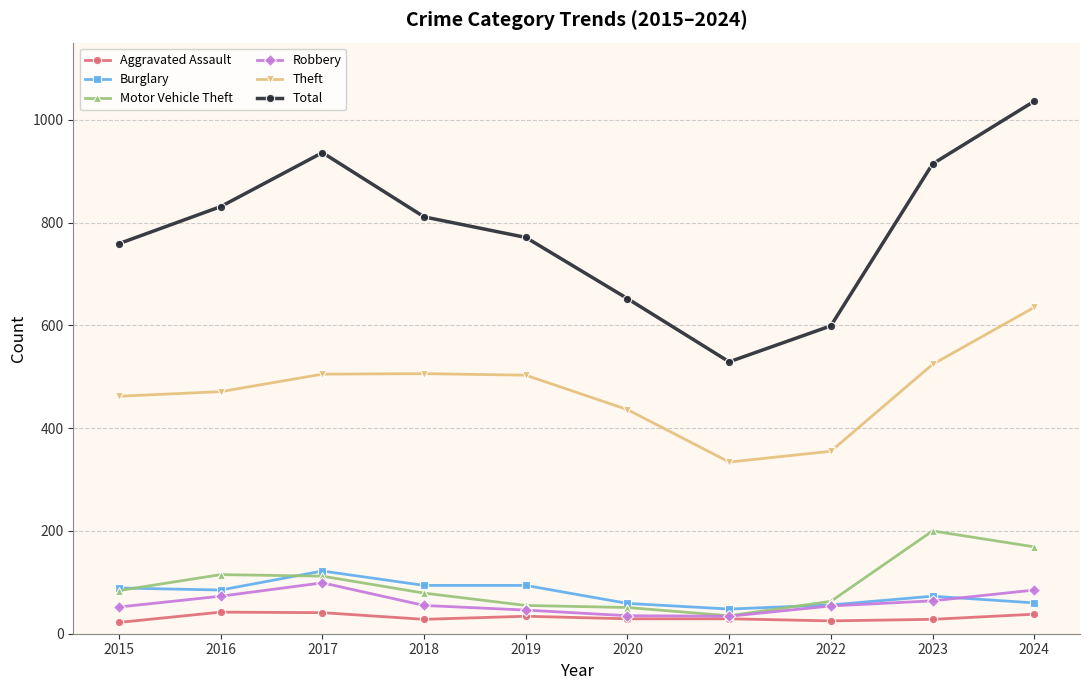

What is the difference between the second highest and minimum values in the Robbery series?

51